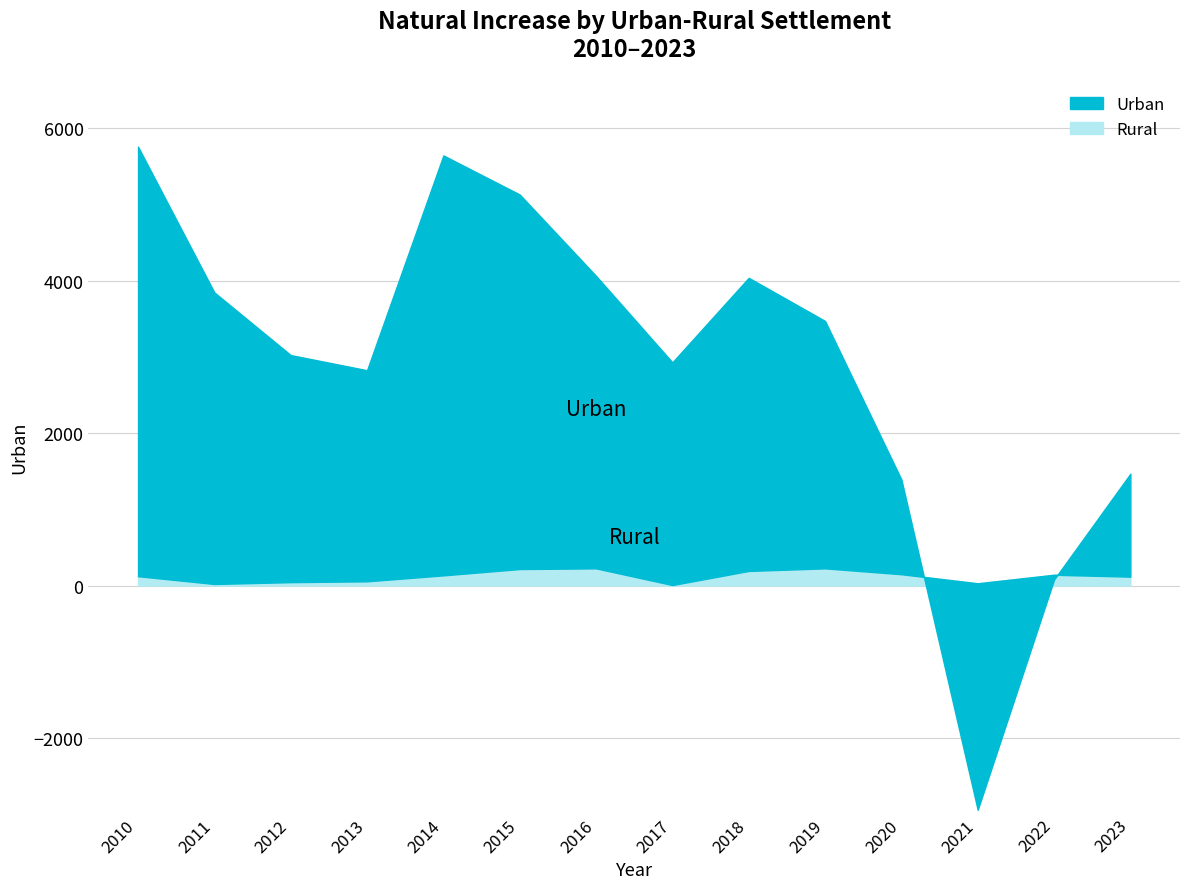

The value of Urban at 2023 is 1351. True or false?

True